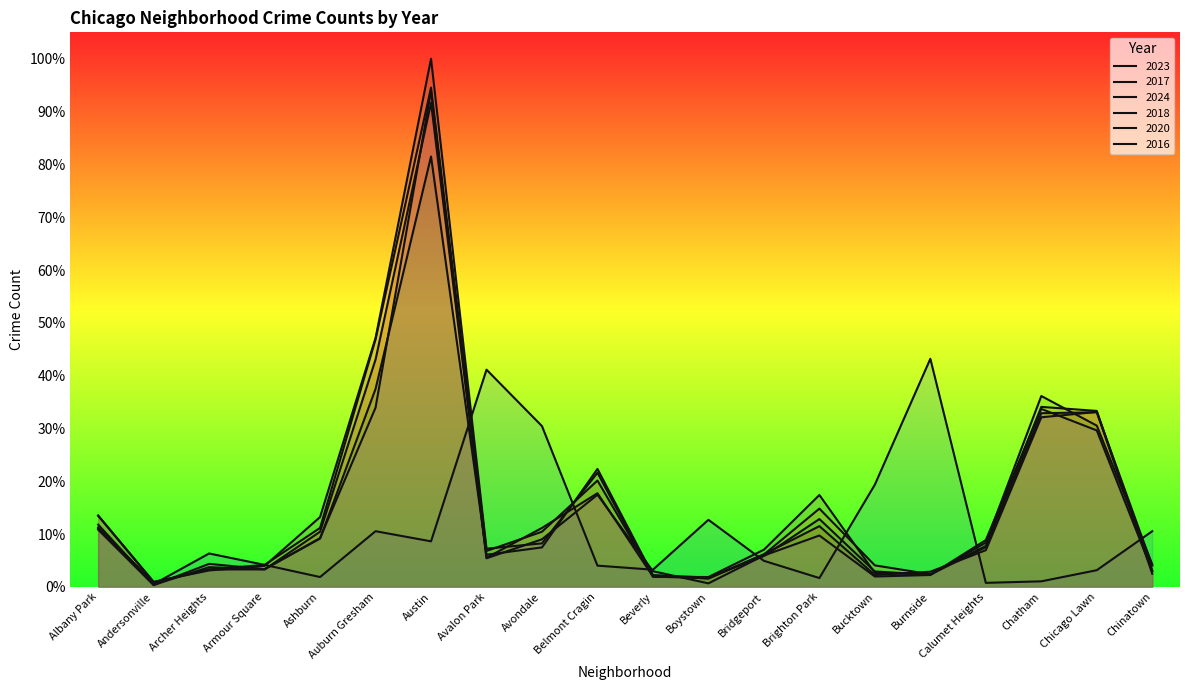

At which category does 2018 reach its first local peak?

Austin